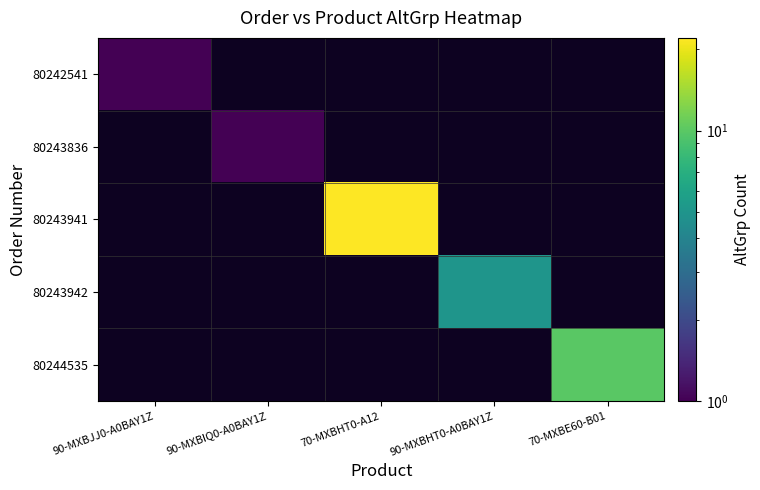

Which has a higher value, 90-MXBIQ0-A0BAY1Z or 70-MXBHT0-A12?

70-MXBHT0-A12